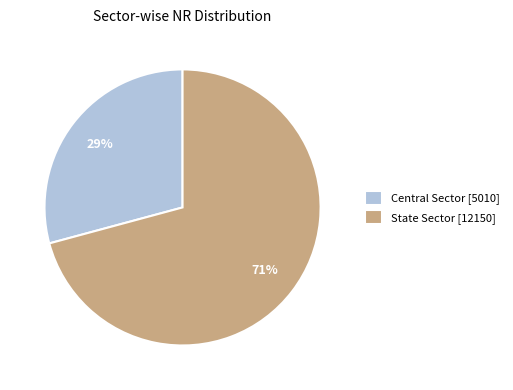

Is it true that Central Sector is 40% of the pie?

False